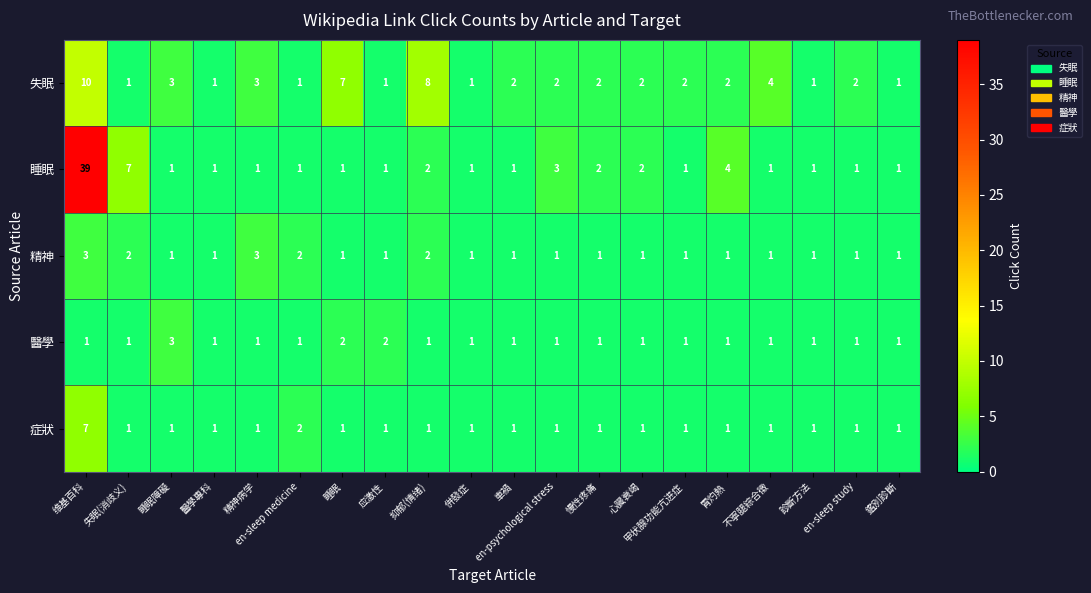

What is the difference between the maximum and minimum values in the 失眠 series?

9